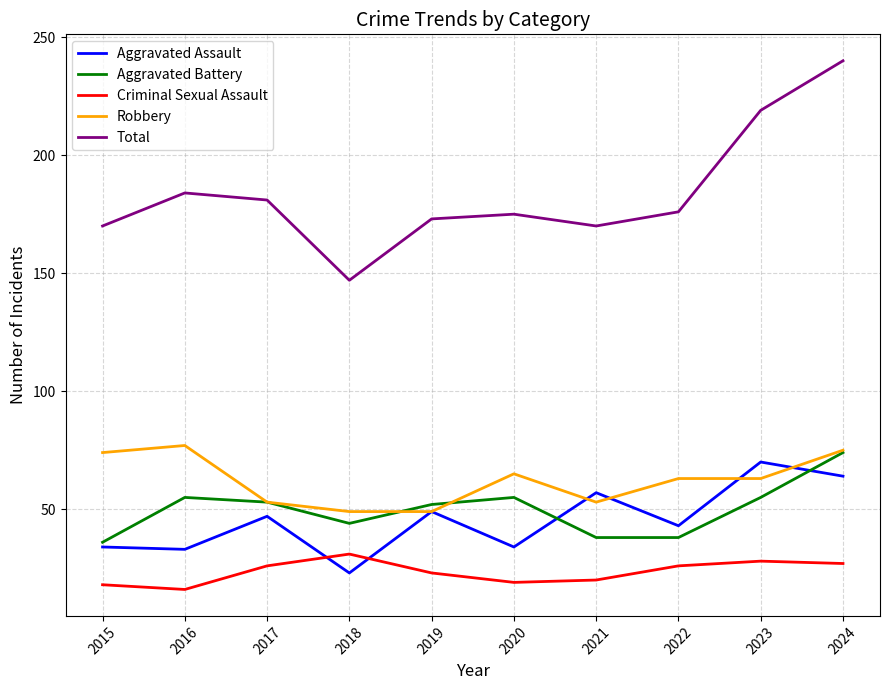

Read the Robbery value at 2015.

74